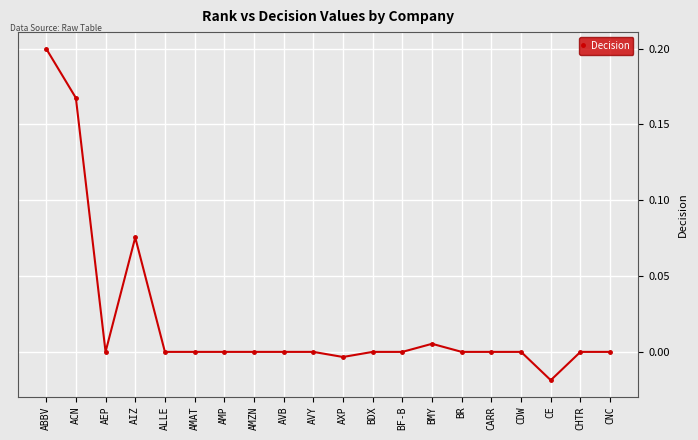

Is it true that the value at AMAT is 0.1?

False